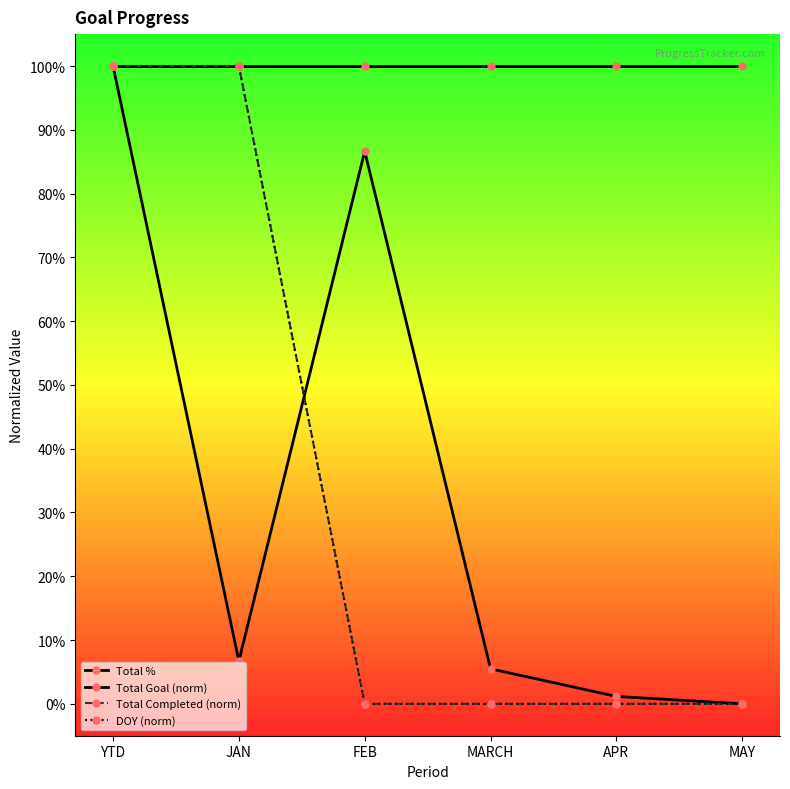

What is the difference between the maximum and minimum values in the Total Completed (norm) series?

1.0